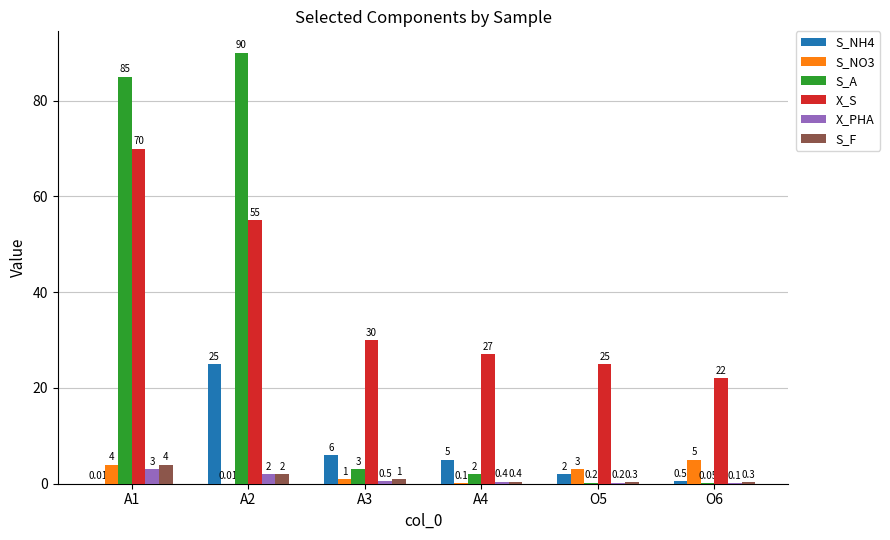

At which category is the sum across all series the highest?

A2